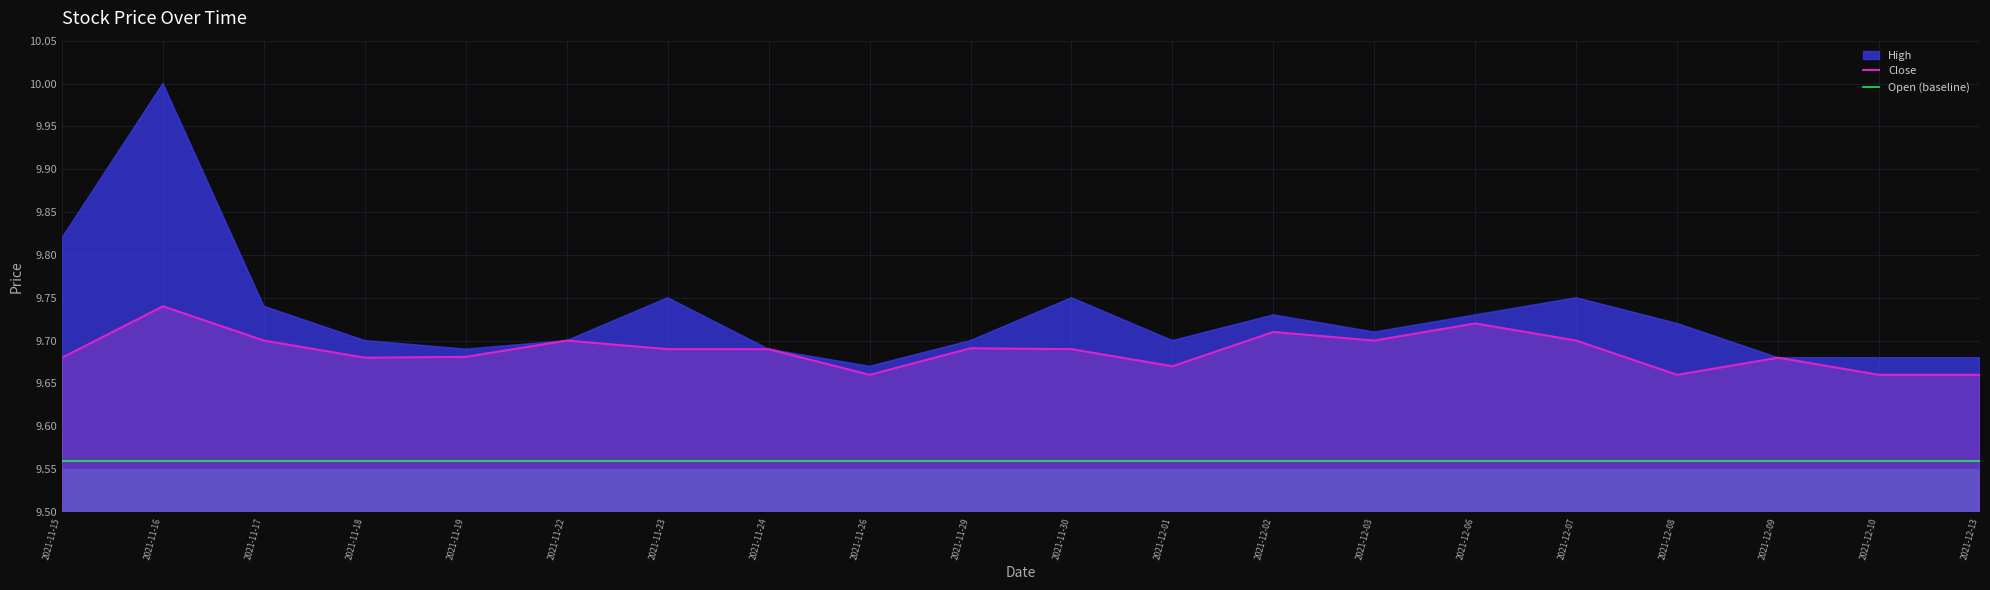

In Close, how many points are higher than both neighbors (excluding endpoints)?

6